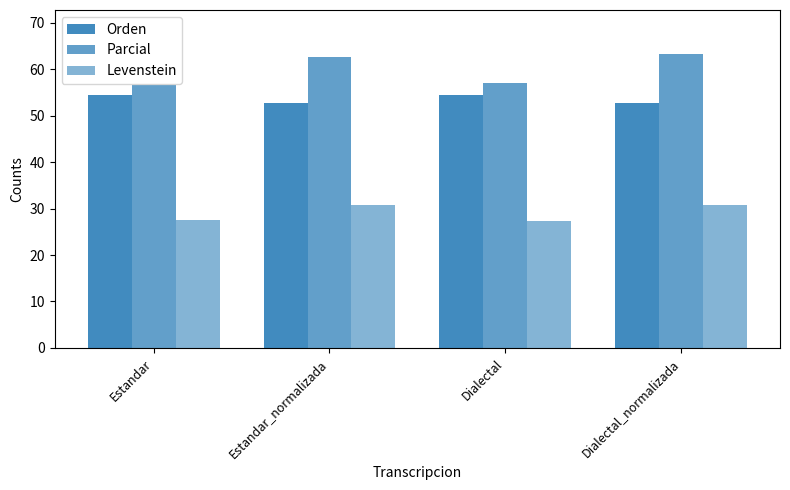

The value of Levenstein at Estandar is 8.5. True or false?

False